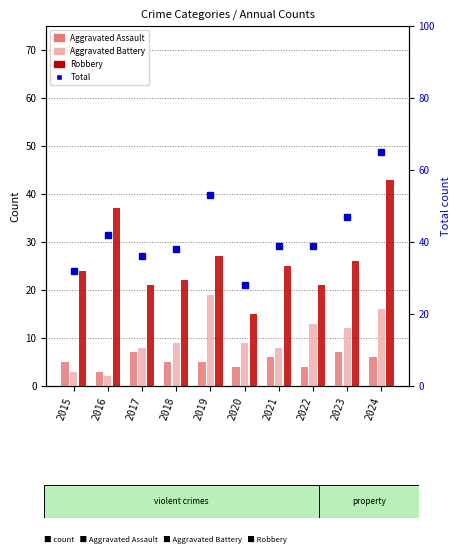

The value of Aggravated Battery at 2016 is 0. True or false?

False